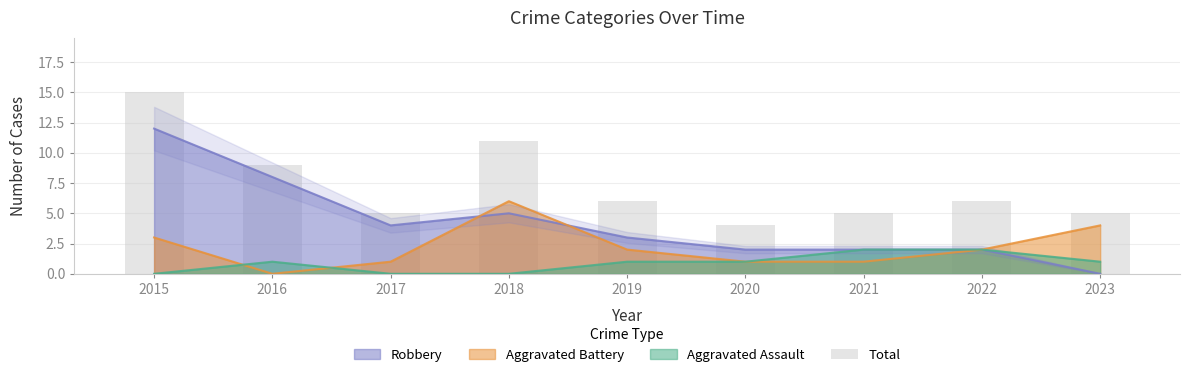

The value at 2021 is 8. True or false?

False